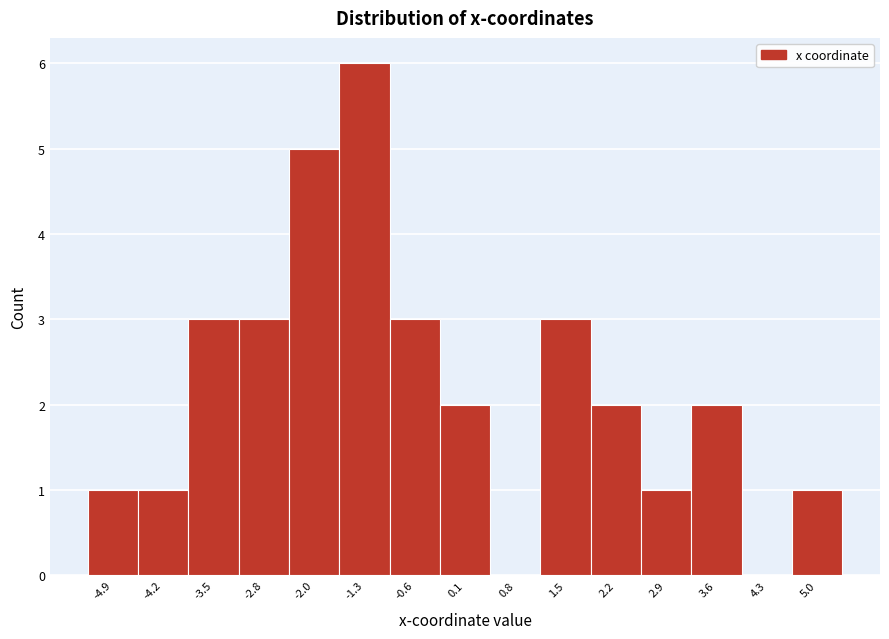

Reading left to right, transcribe all the data shown in this chart.

-4.9=1	-4.2=1	-3.5=3	-2.8=3	-2.0=5	-1.3=6	-0.6=3	0.1=2	0.8=0	1.5=3	2.2=2	2.9=1	3.6=2	4.3=0	5.0=1